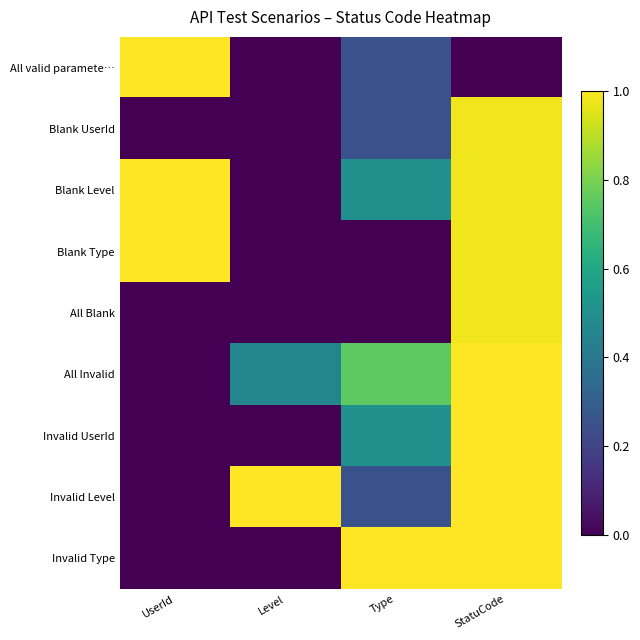

At how many categories does at least one series exceed 0?

4